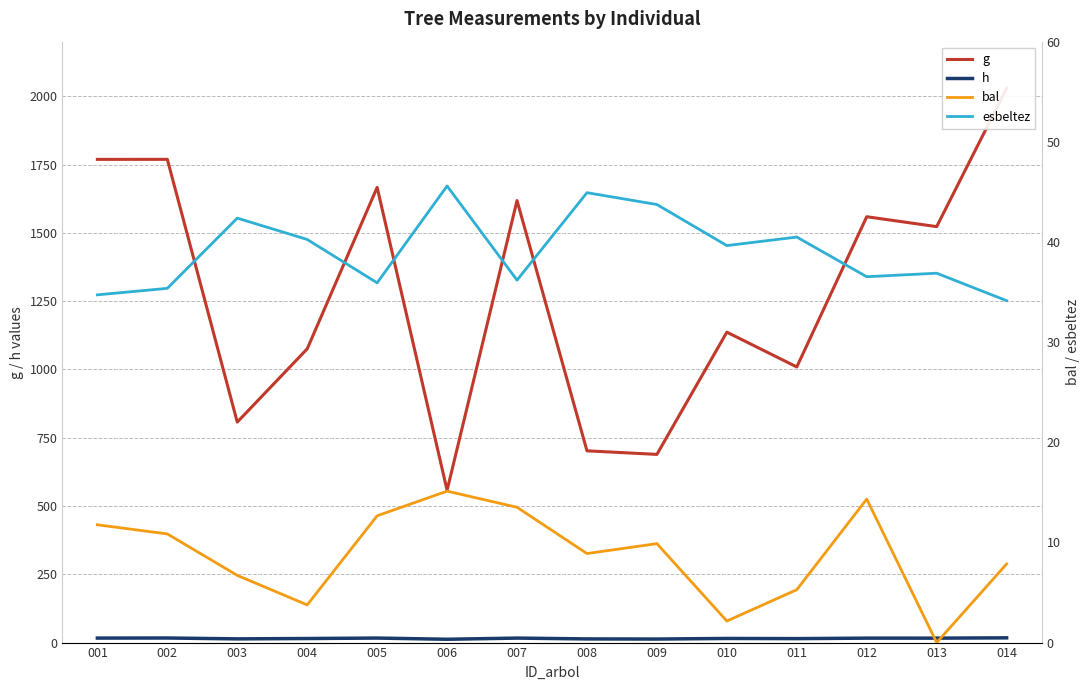

Is the value of g at 005 greater than the value of h at 005?

Yes